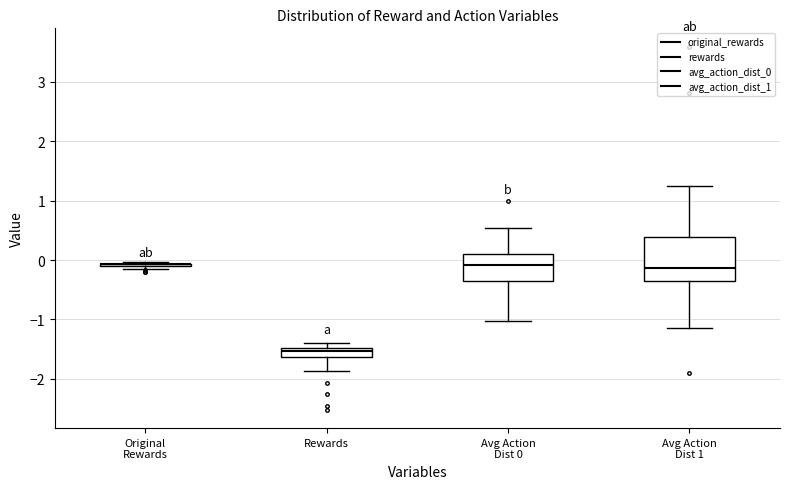

Reading left to right, transcribe this box plot: for each box, give where its median line is, the range the box spans, and where its two whiskers end, as read against the y-axis. The values are not printed on the chart, so give them approximately, as read against the axis.

Original Rewards: box collapsed to a line at -0.1, whiskers -0.1 to 0.0
Rewards: median -1.5 (just below the box's upper edge), box -1.6 to -1.5, whiskers -1.9 to -1.4
Avg Action Dist 0: median -0.1, box -0.4 to 0.1, whiskers -1.0 to 0.5
Avg Action Dist 1: median -0.1, box -0.4 to 0.4, whiskers -1.1 to 1.2